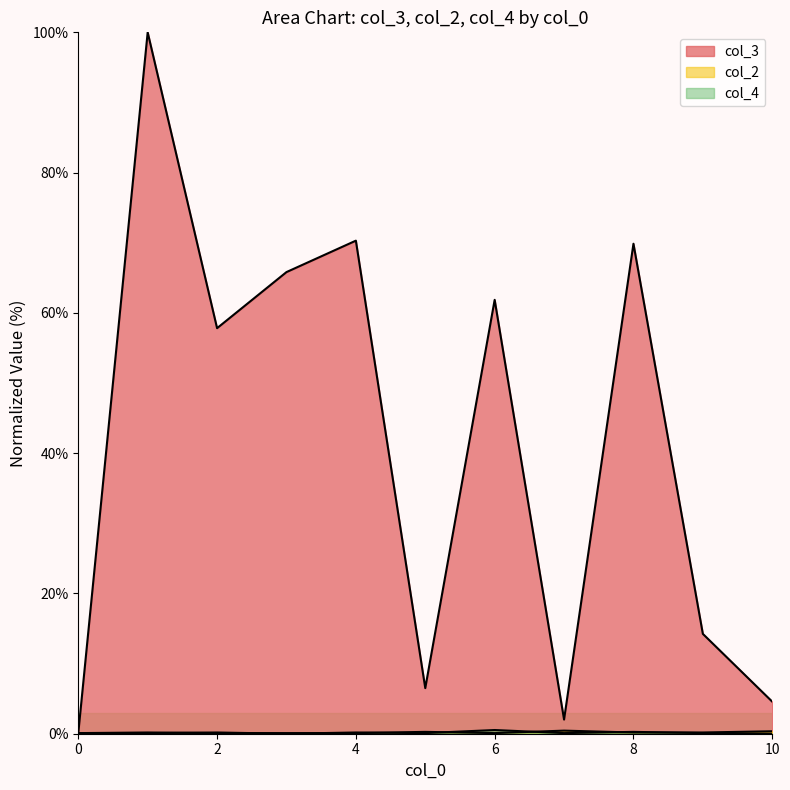

What is the maximum value shown in the chart?

100.0